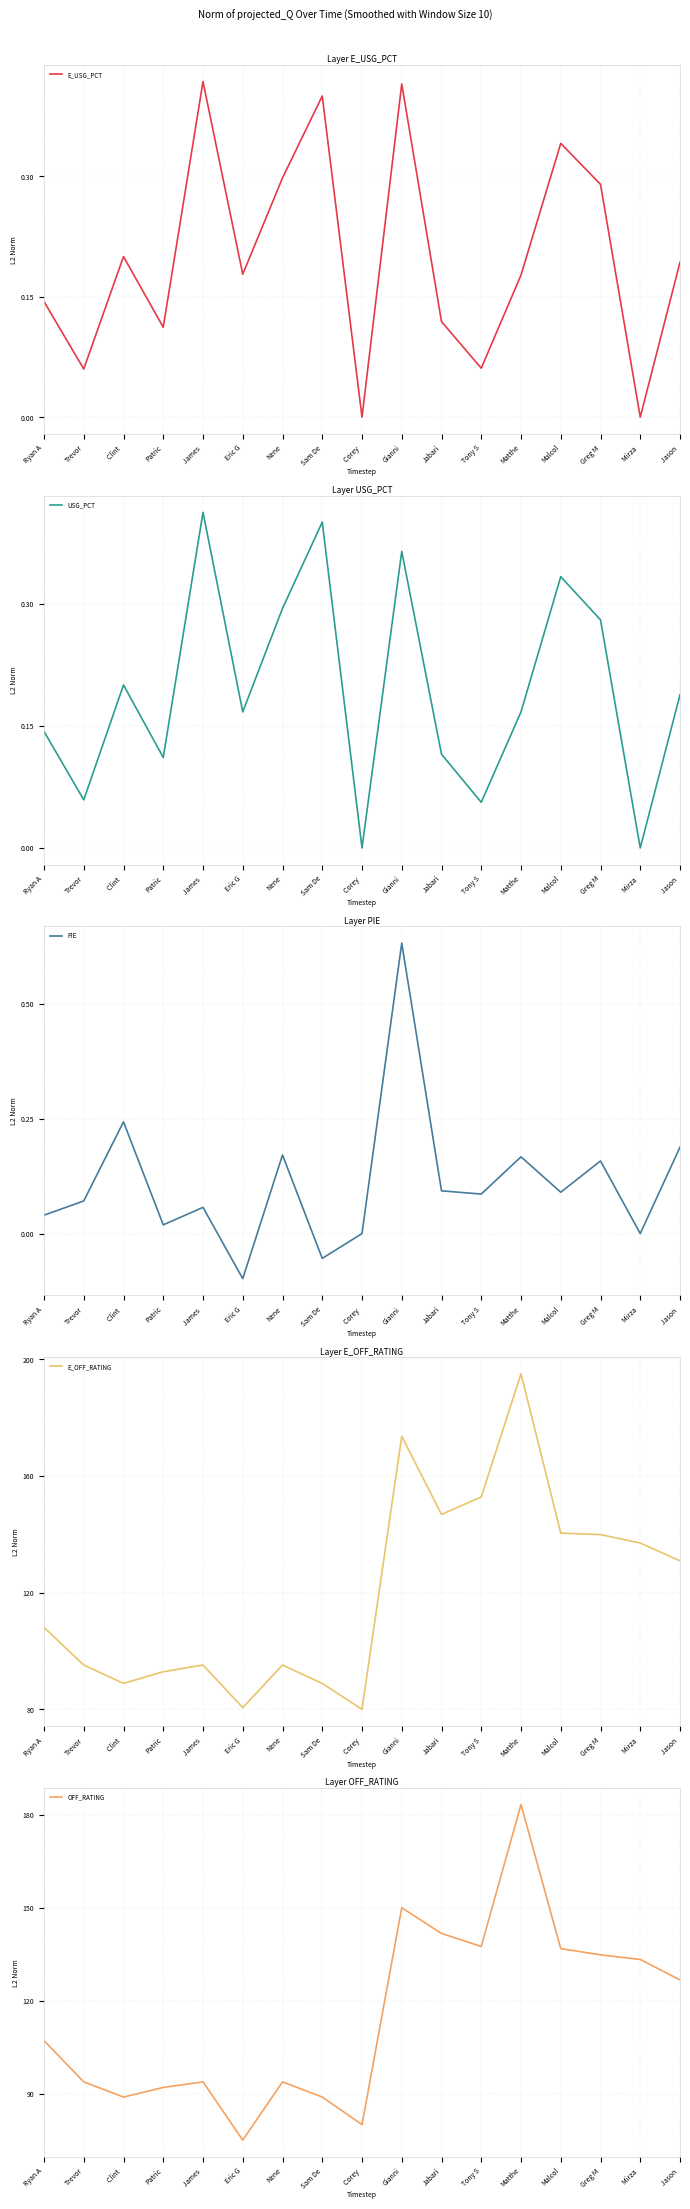

What is the approximate value of E_OFF_RATING at Trevor?

95.2